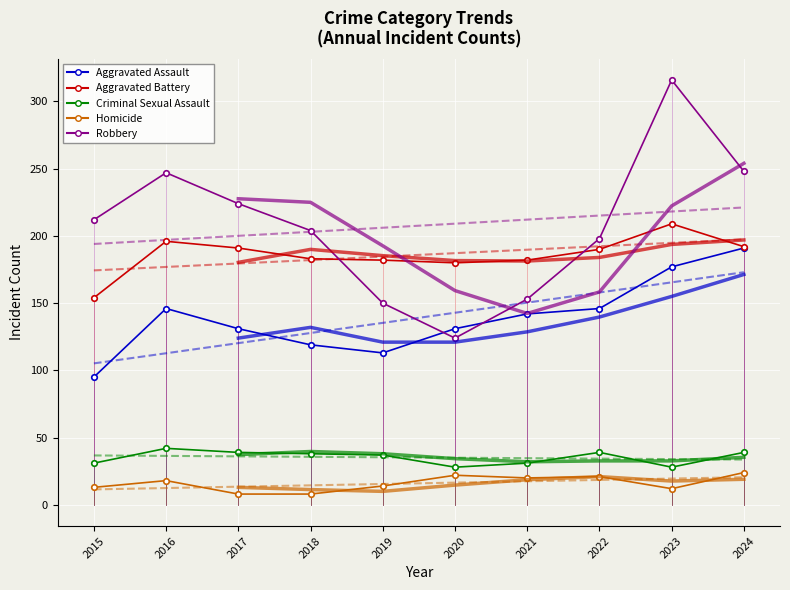

What is the average value of the Aggravated Assault series?

139